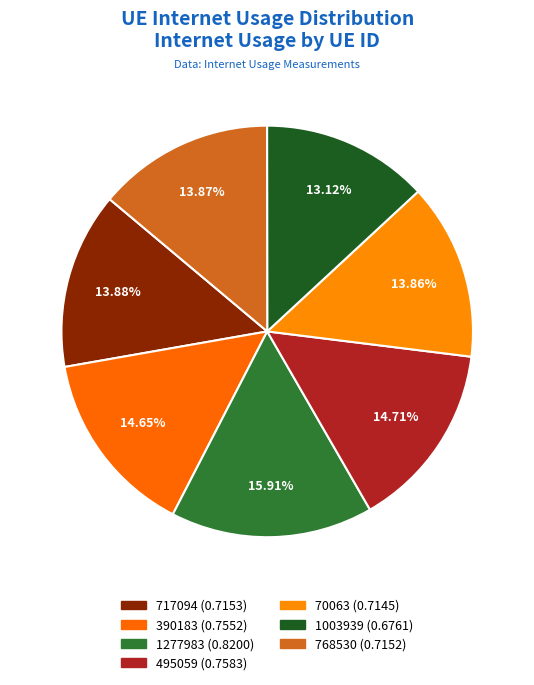

Rank the categories by value from highest to lowest.

1277983, 495059, 390183, 717094, 768530, 70063, 1003939